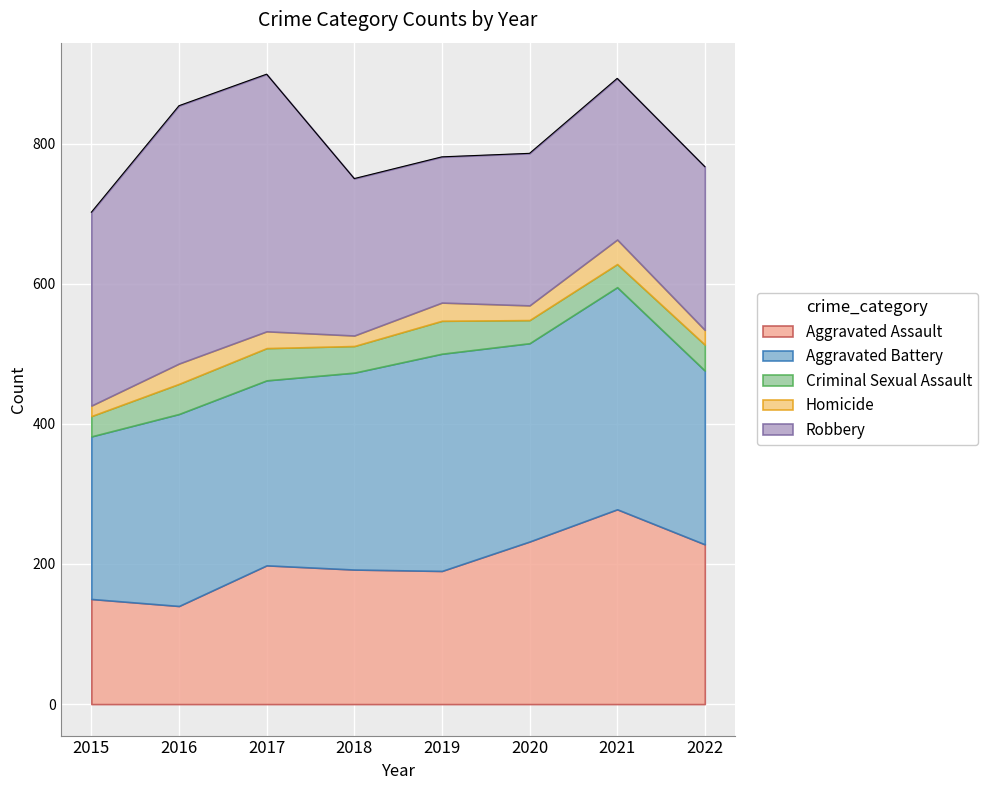

What is the sum of all Robbery values?

2123